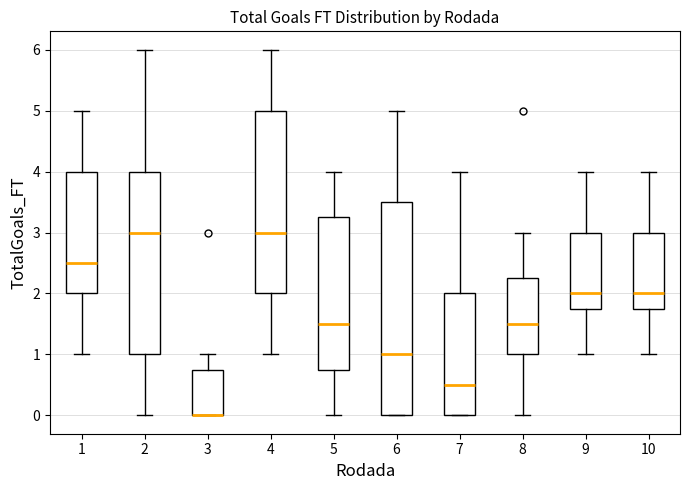

Reading left to right, transcribe this box plot: for each box, give where its median line is, the range the box spans, and where its two whiskers end, as read against the y-axis. The values are not printed on the chart, so give them approximately, as read against the axis.

1: median 2.5, box 2.0 to 4.0, whiskers 1.0 to 5.0
2: median 3.0, box 1.0 to 4.0, whiskers 0.0 to 6.0
3: median 0.0 (drawn on the box's lower edge), box 0.0 to 0.8, whiskers 0.0 to 1.0
4: median 3.0, box 2.0 to 5.0, whiskers 1.0 to 6.0
5: median 1.5, box 0.8 to 3.3, whiskers 0.0 to 4.0
6: median 1.0, box 0.0 to 3.5, whiskers 0.0 to 5.0
7: median 0.5, box 0.0 to 2.0, whiskers 0.0 to 4.0
8: median 1.5, box 1.0 to 2.3, whiskers 0.0 to 3.0
9: median 2.0, box 1.8 to 3.0, whiskers 1.0 to 4.0
10: median 2.0, box 1.8 to 3.0, whiskers 1.0 to 4.0